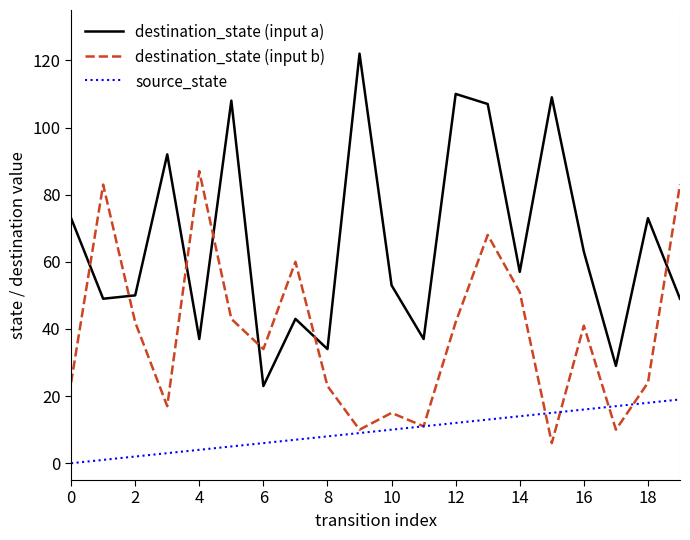

Which series has the widest spread of values?

destination_state (input a)